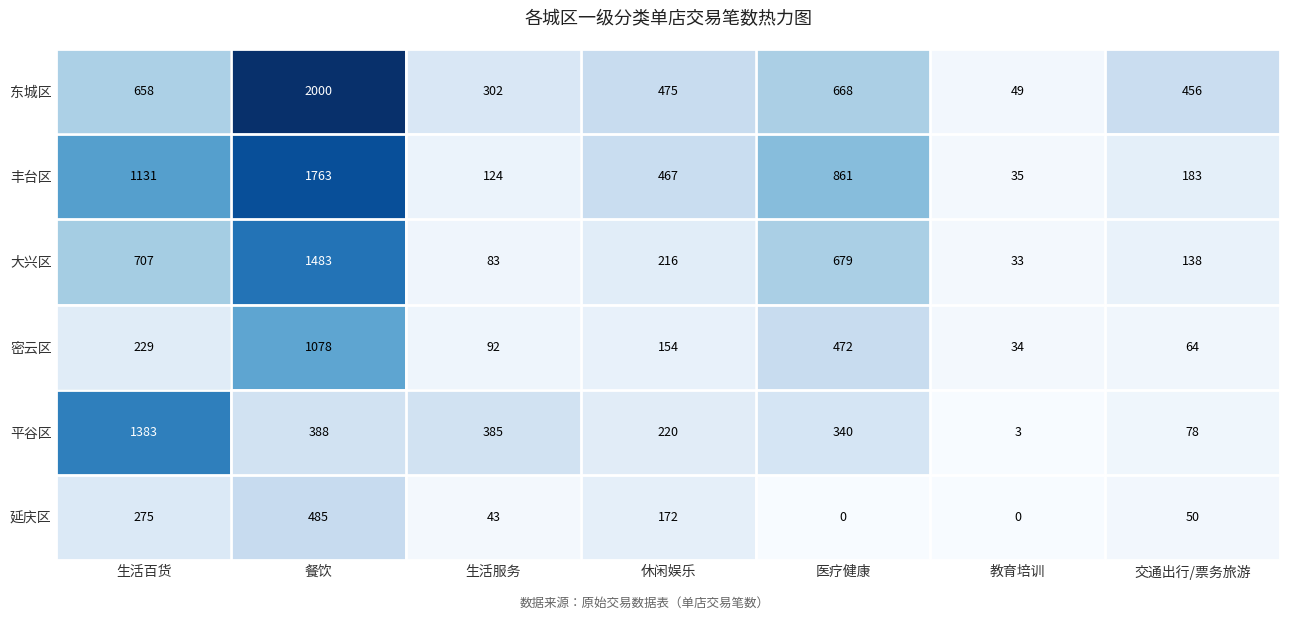

True or false: 丰台区 has a value of 645 at 生活百货.

False